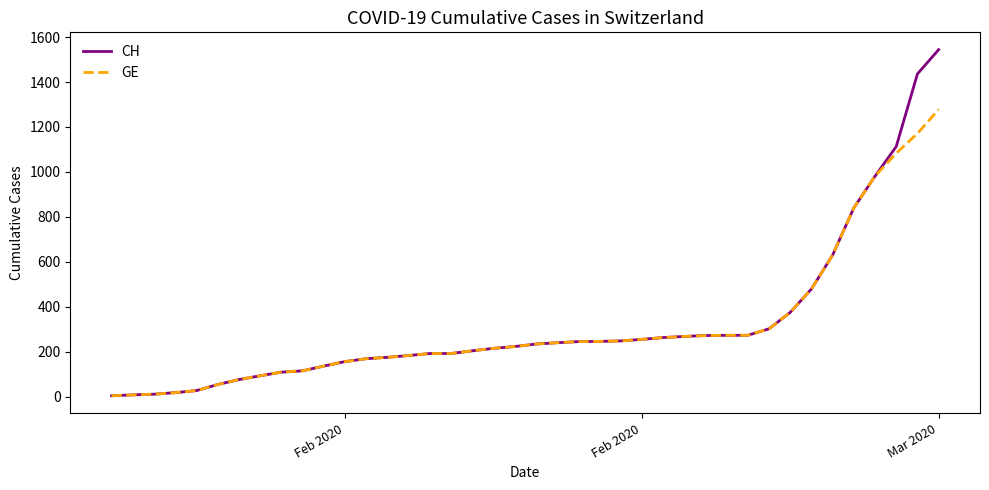

Is this an area chart (filled region under the line)?

No